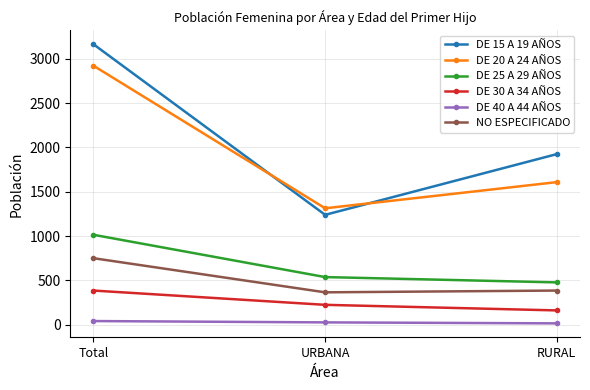

Is the value of DE 20 A 24 AÑOS at RURAL greater than the value of DE 15 A 19 AÑOS at Total?

No